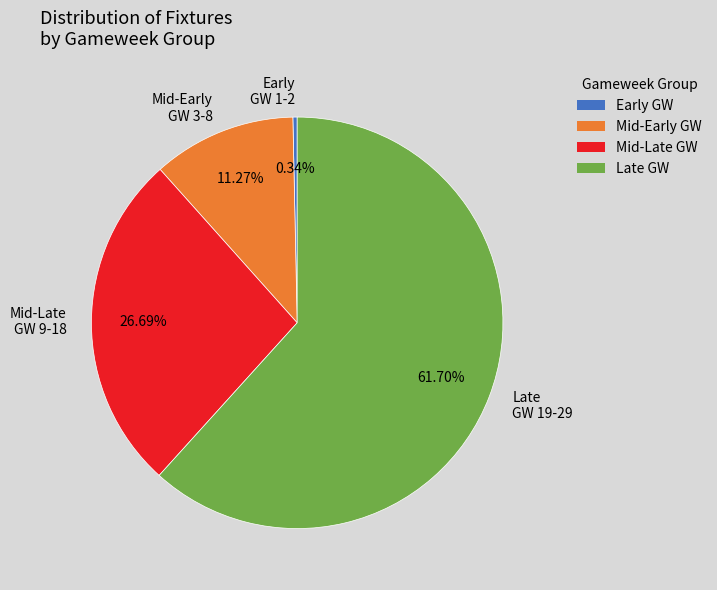

Which category has the biggest portion of the pie?

Late GW 19-29